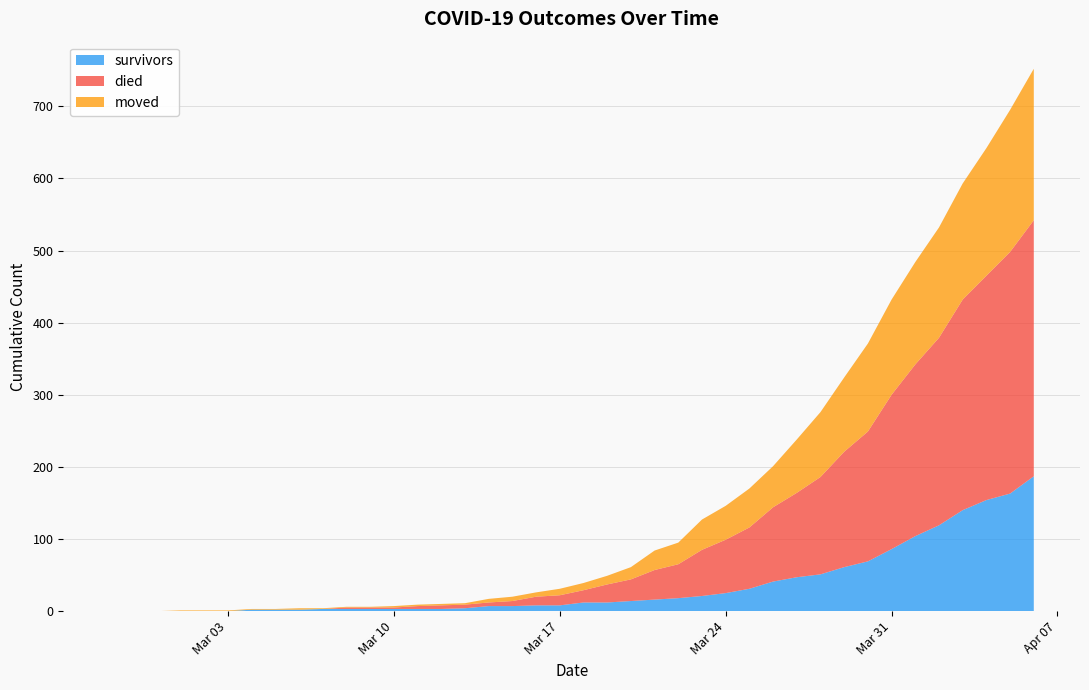

Reading left to right, what are all the values shown in this chart?

survivors: 0	0	0	0	0	0	2	2	2	3	3	3	3	3	3	4	7	7	8	8	12	12	14	16	18	21	25	31	41	47	51	61	69	86	104	119	140	154	163	187
died: 0	0	0	0	0	0	0	0	0	0	2	2	2	4	5	5	5	7	12	14	17	25	30	41	47	64	74	85	103	117	135	160	180	214	238	260	292	311	335	355
moved: 0	0	0	1	1	1	1	1	2	1	1	1	2	2	2	2	5	6	6	9	10	12	17	27	30	42	47	54	57	74	90	103	122	132	142	153	161	177	197	210